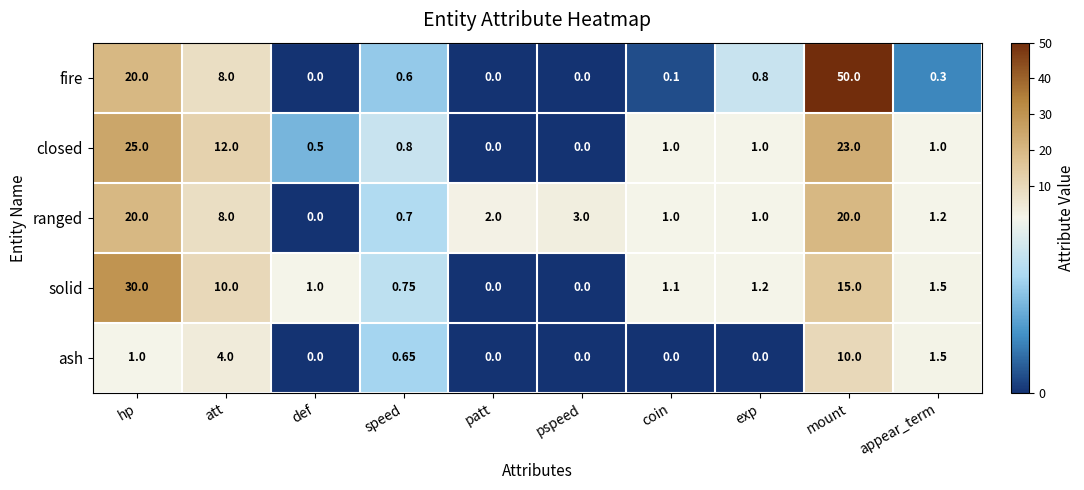

Rank the series by their maximum value, from lowest to highest.

ash, ranged, closed, solid, fire